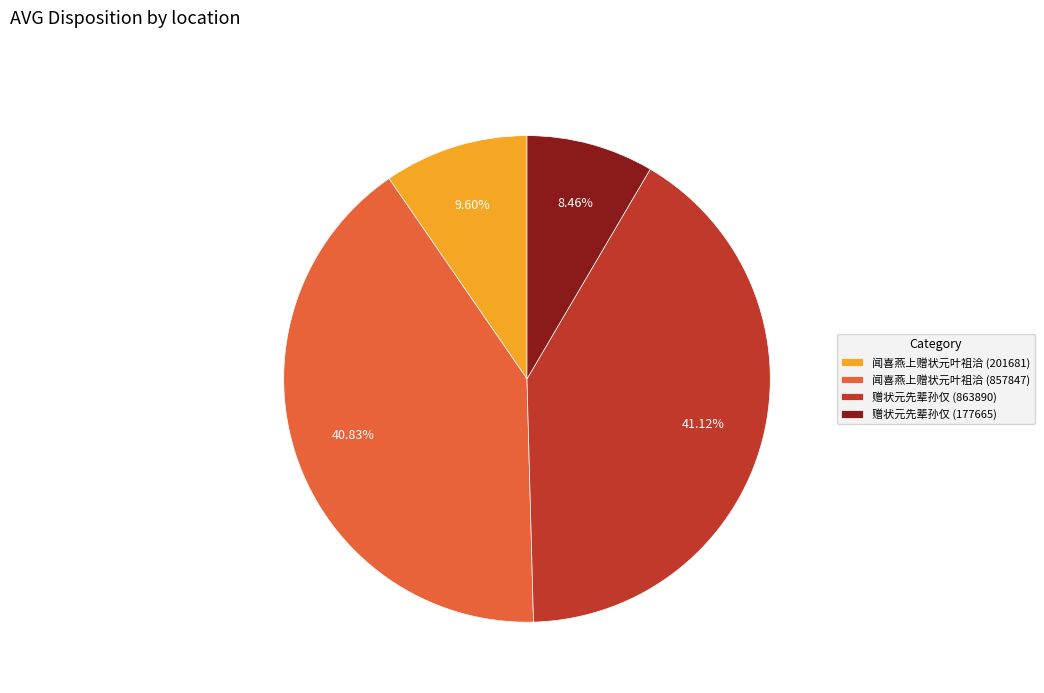

Count the number of slices in the pie.

4